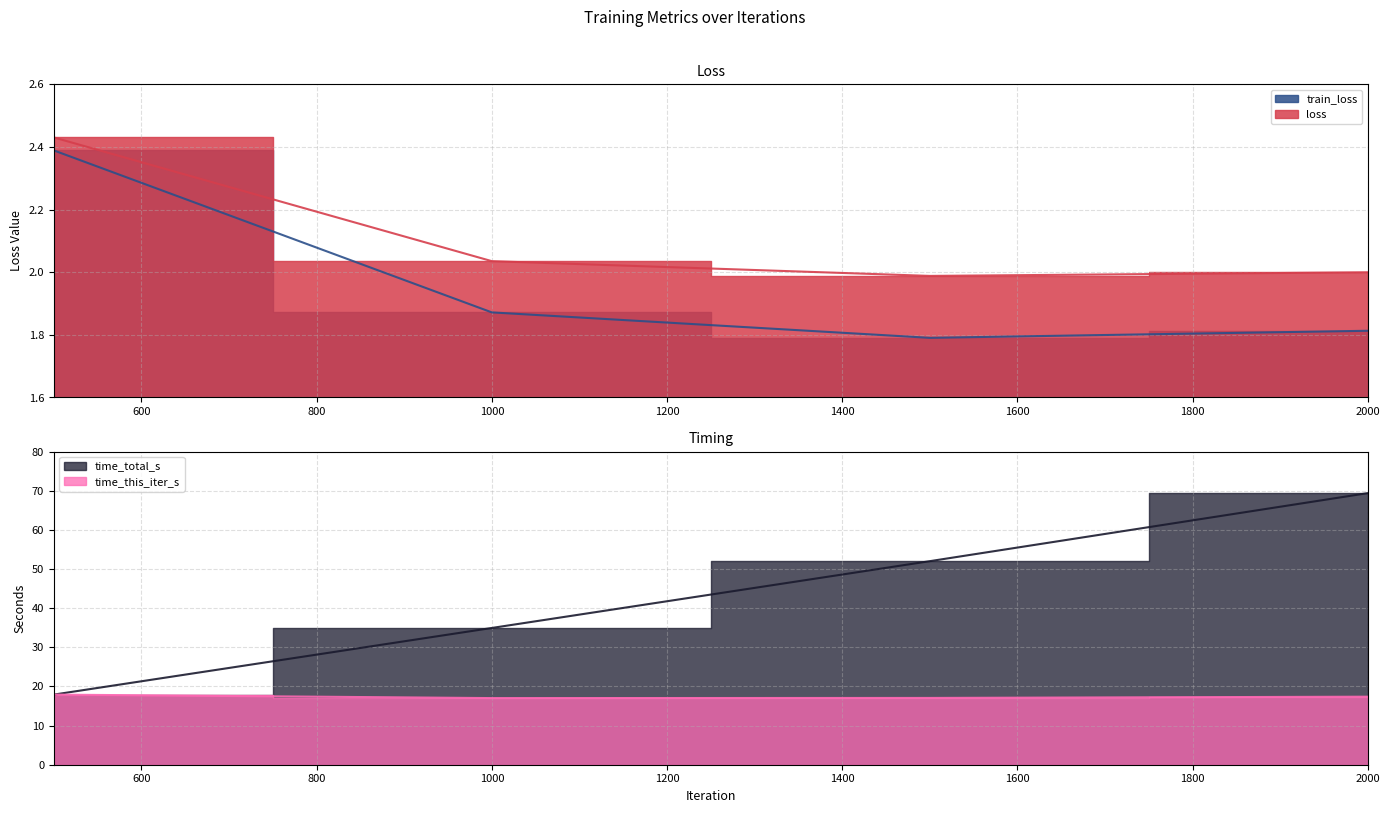

Between 1500 and 1000, which is larger?

1000